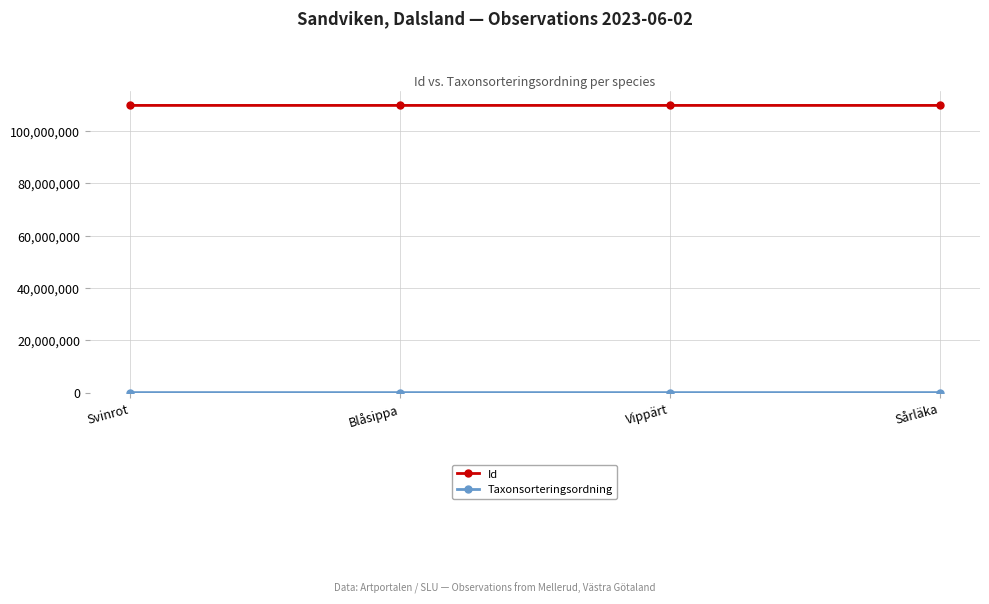

How many interior local valleys does the Id series have?

1